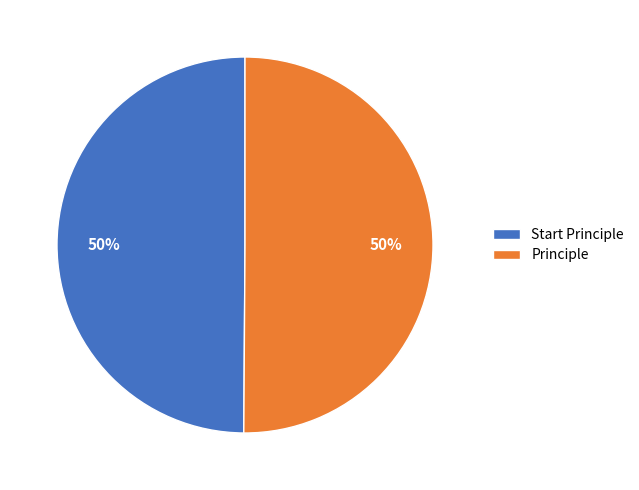

What percentage is the Principle slice, to the nearest percent?

50%